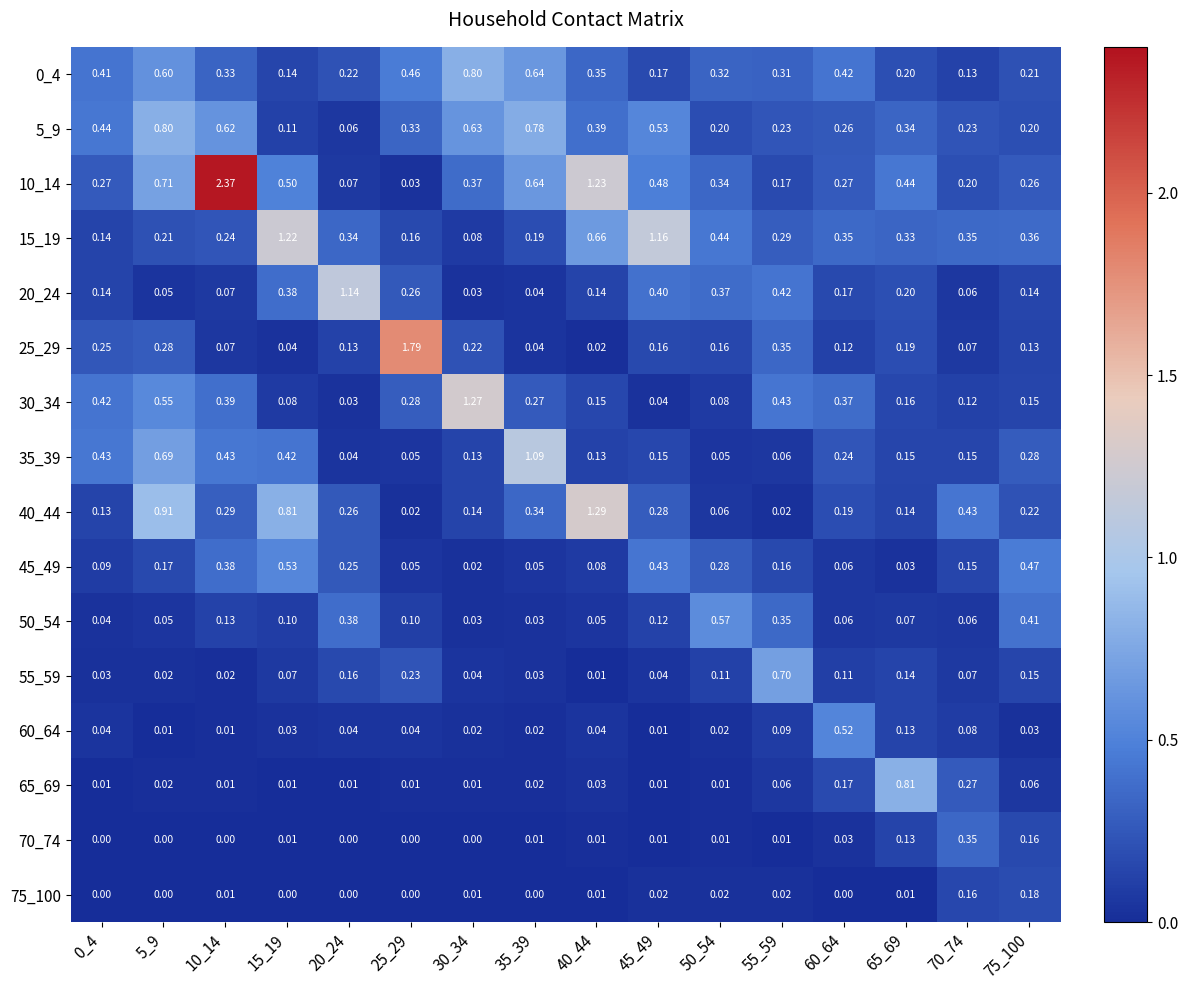

At 15_19, list the series in order from largest to smallest.

15_19, 40_44, 45_49, 10_14, 35_39, 20_24, 0_4, 5_9, 50_54, 30_34, 55_59, 25_29, 60_64, 65_69, 70_74, 75_100